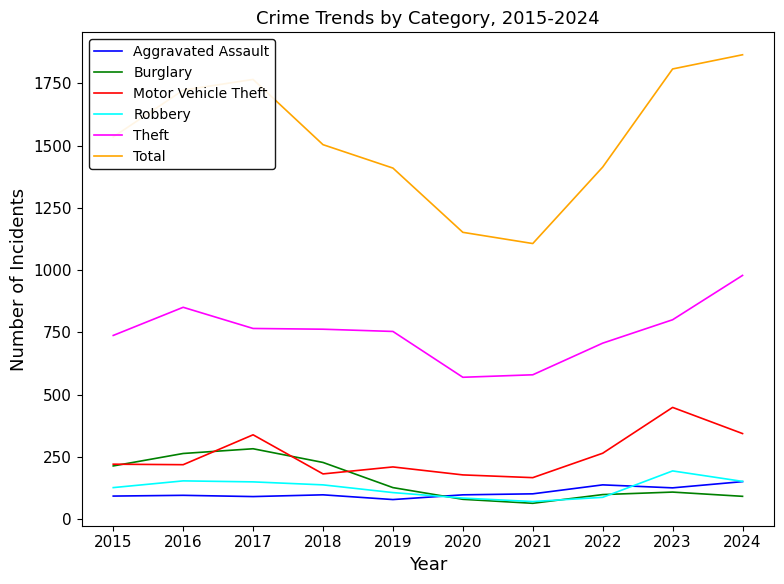

Does the chart display data point markers on the line(s)?

No